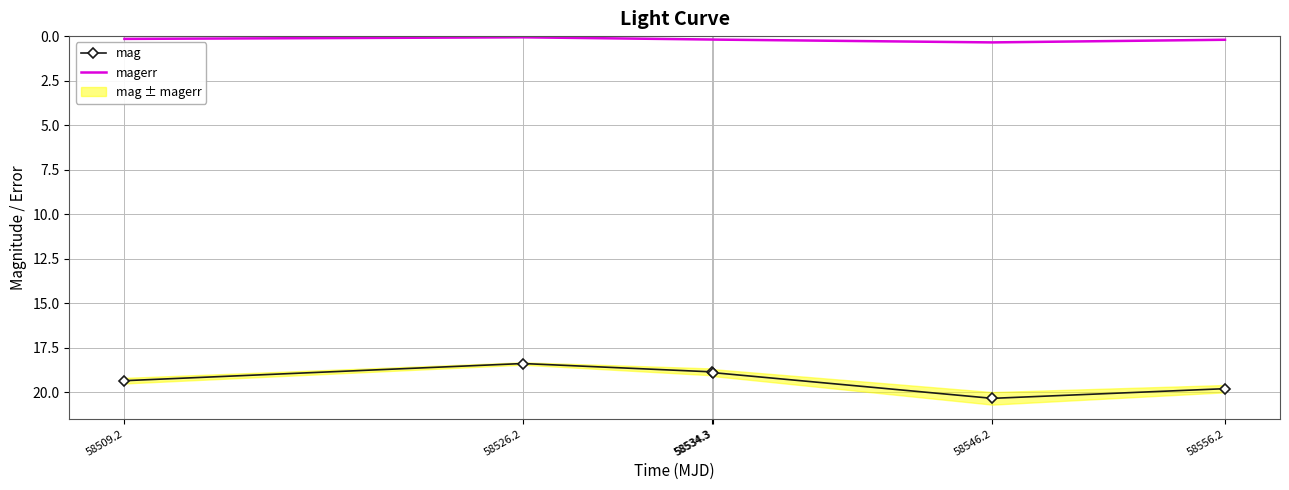

What is the total value across all series at 58546.2?

20.7